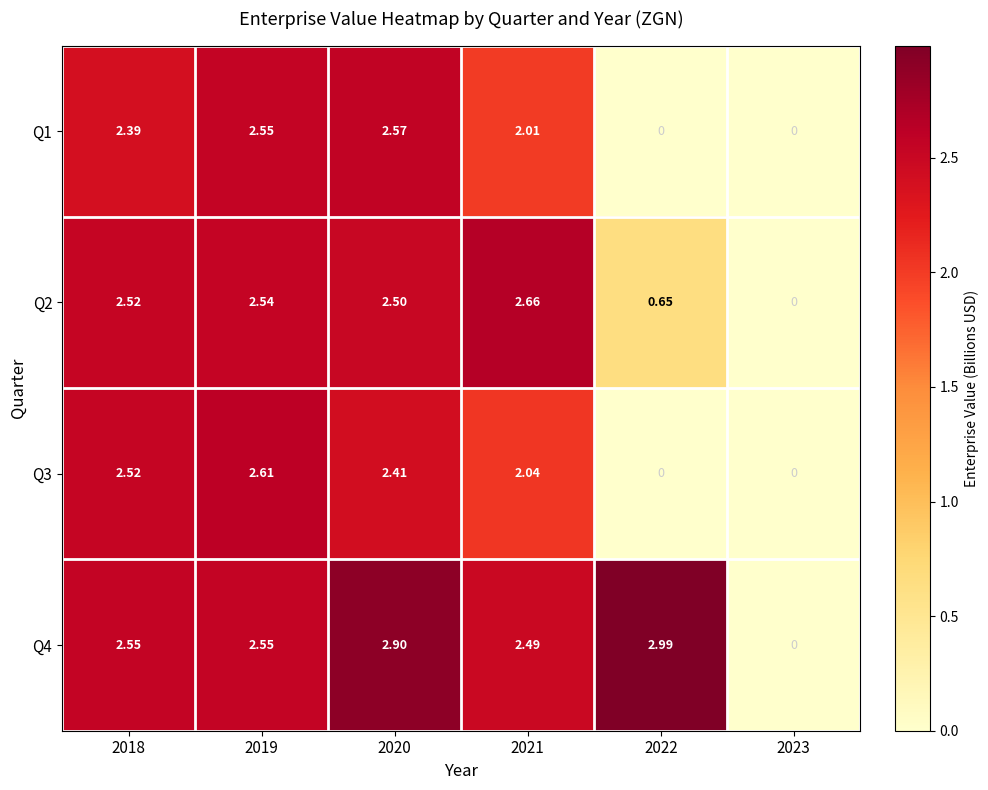

How many values in the Q4 series are below 2?

1